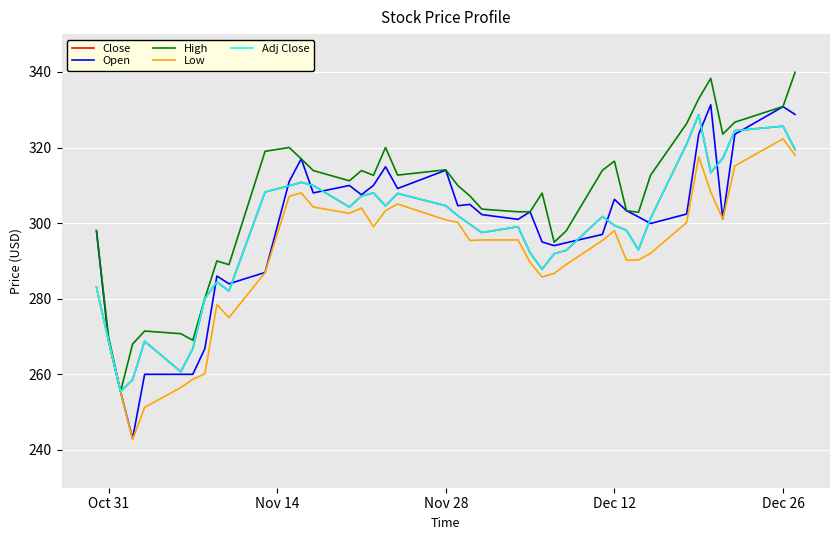

Is this an area chart (filled region under the line)?

No